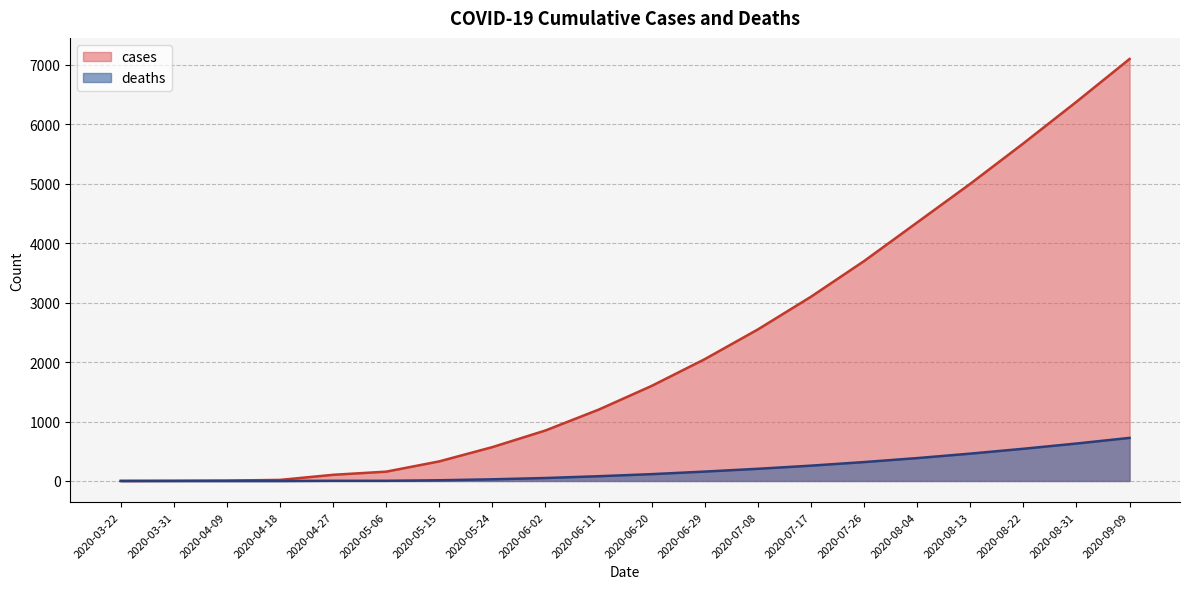

The value of deaths at 2020-08-22 is 542. True or false?

True